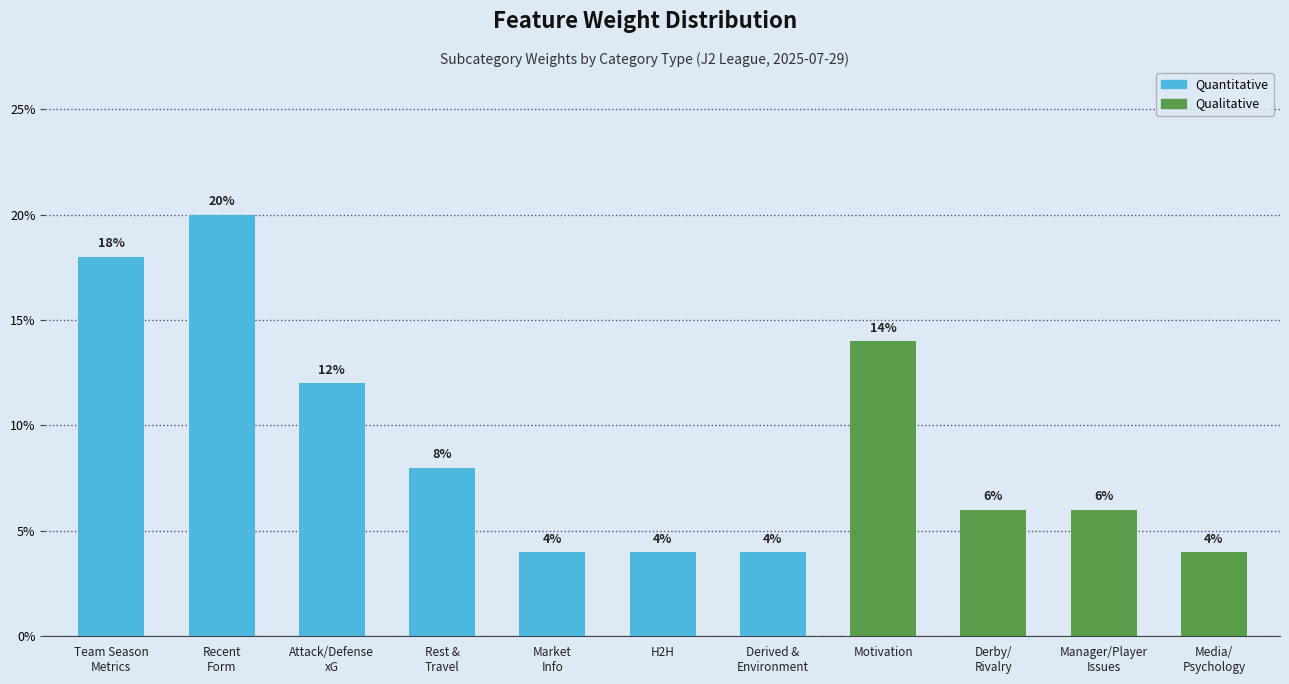

Reading right to left, list all the values displayed in this chart.

Quantitative: Media/
Psychology=0.0	Manager/Player
Issues=0.0	Derby/
Rivalry=0.0	Motivation=0.0	Derived &
Environment=0.0	H2H=0.0	Market
Info=0.0	Rest &
Travel=0.1	Attack/Defense
xG=0.1	Recent
Form=0.2	Team Season
Metrics=0.2
Qualitative: Media/
Psychology=0.0	Manager/Player
Issues=0.1	Derby/
Rivalry=0.1	Motivation=0.1	Derived &
Environment=0.0	H2H=0.0	Market
Info=0.0	Rest &
Travel=0.0	Attack/Defense
xG=0.0	Recent
Form=0.0	Team Season
Metrics=0.0